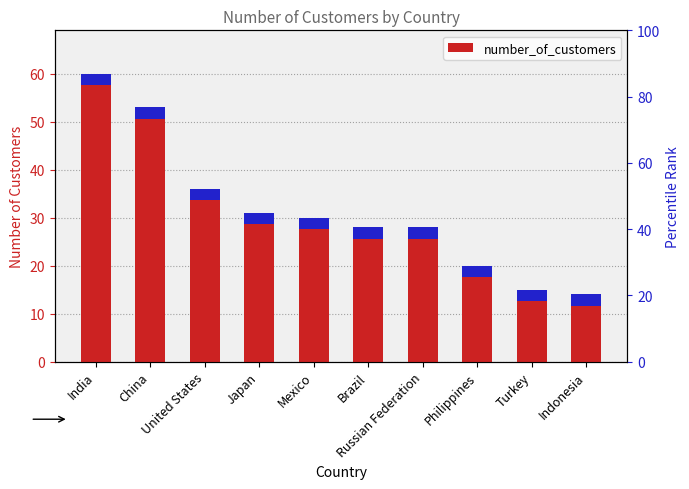

How many data points does each series have?

10